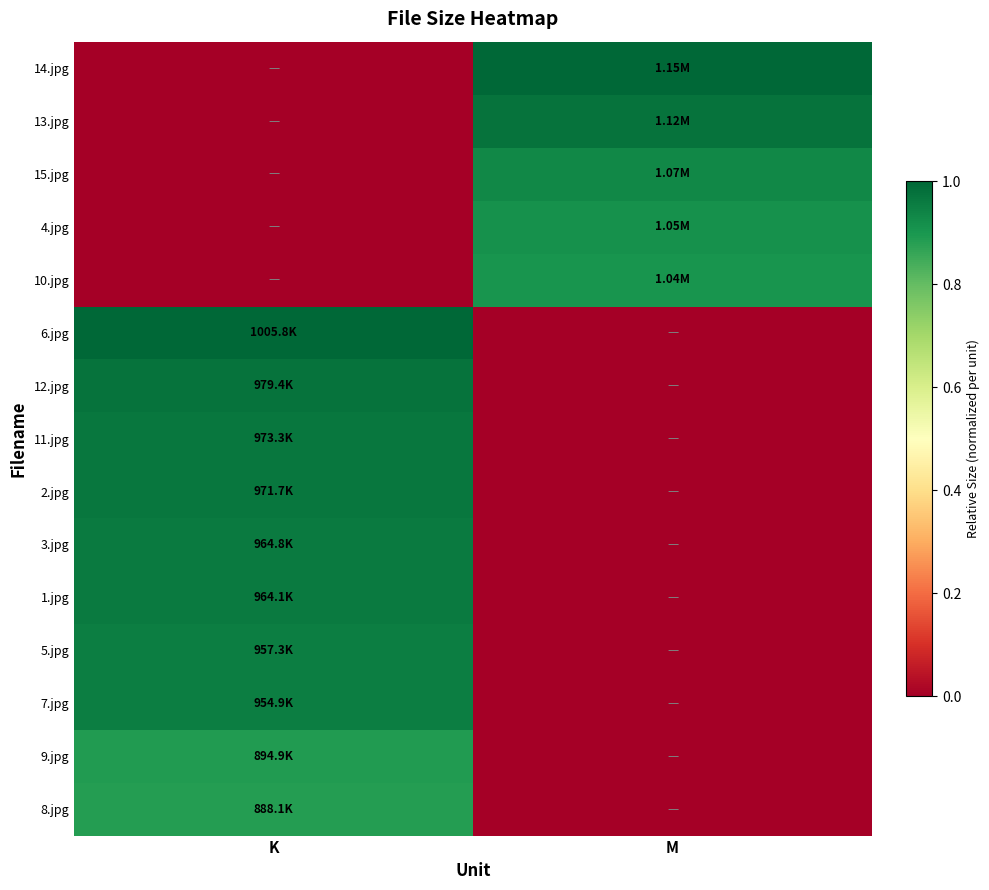

What is the total value across all series at M?

4.7